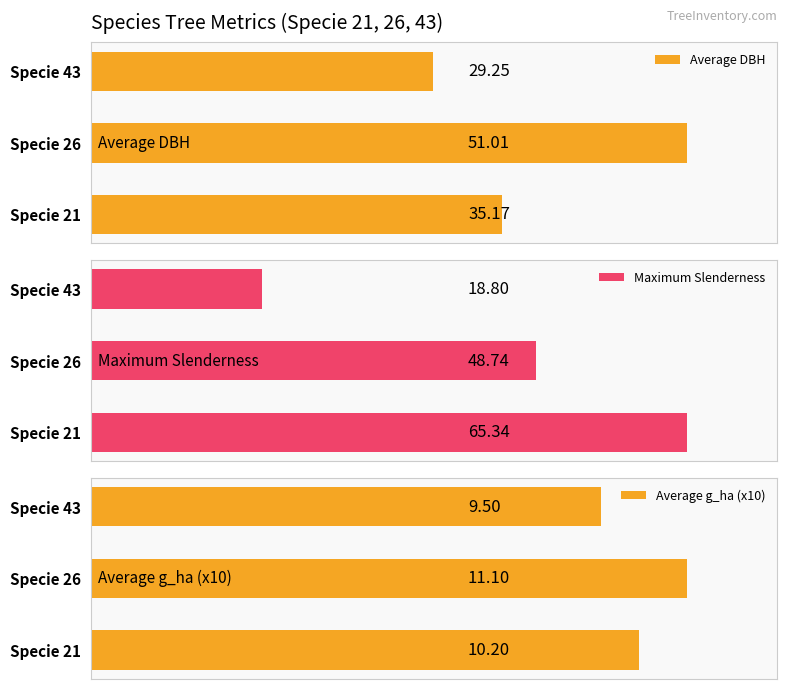

Rank the series by their average value, from highest to lowest.

Maximum Slenderness, Average DBH, Average g_ha (x10)